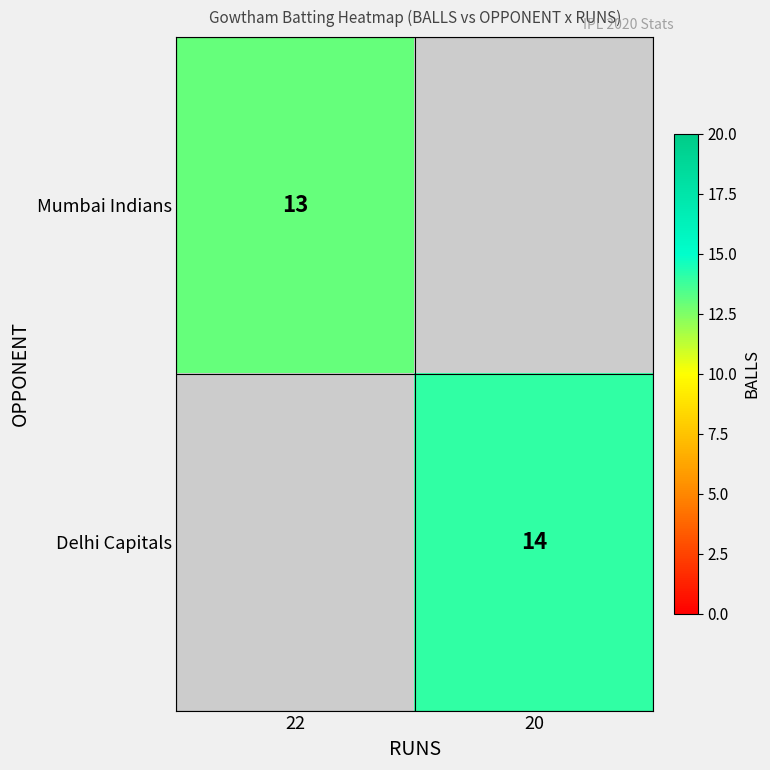

Is it true that Delhi Capitals equals 24 at 20?

False